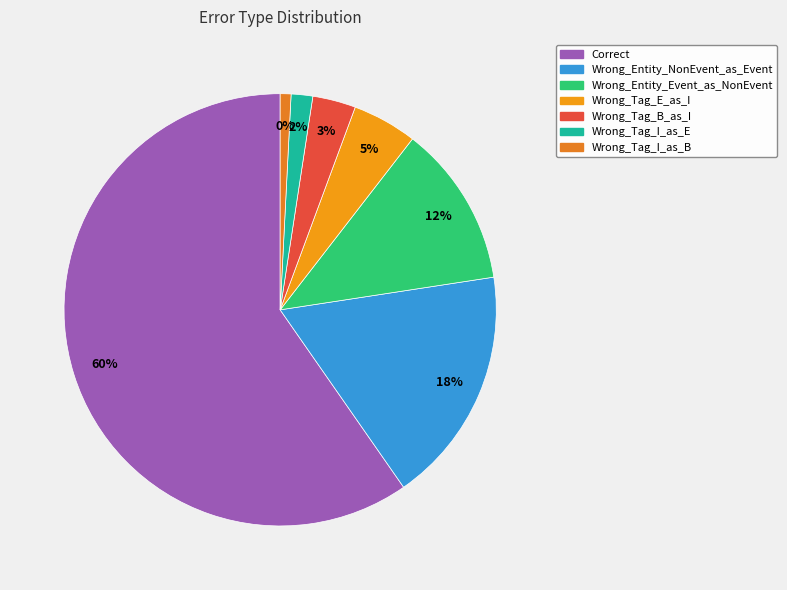

Is there a majority slice in this chart?

Yes